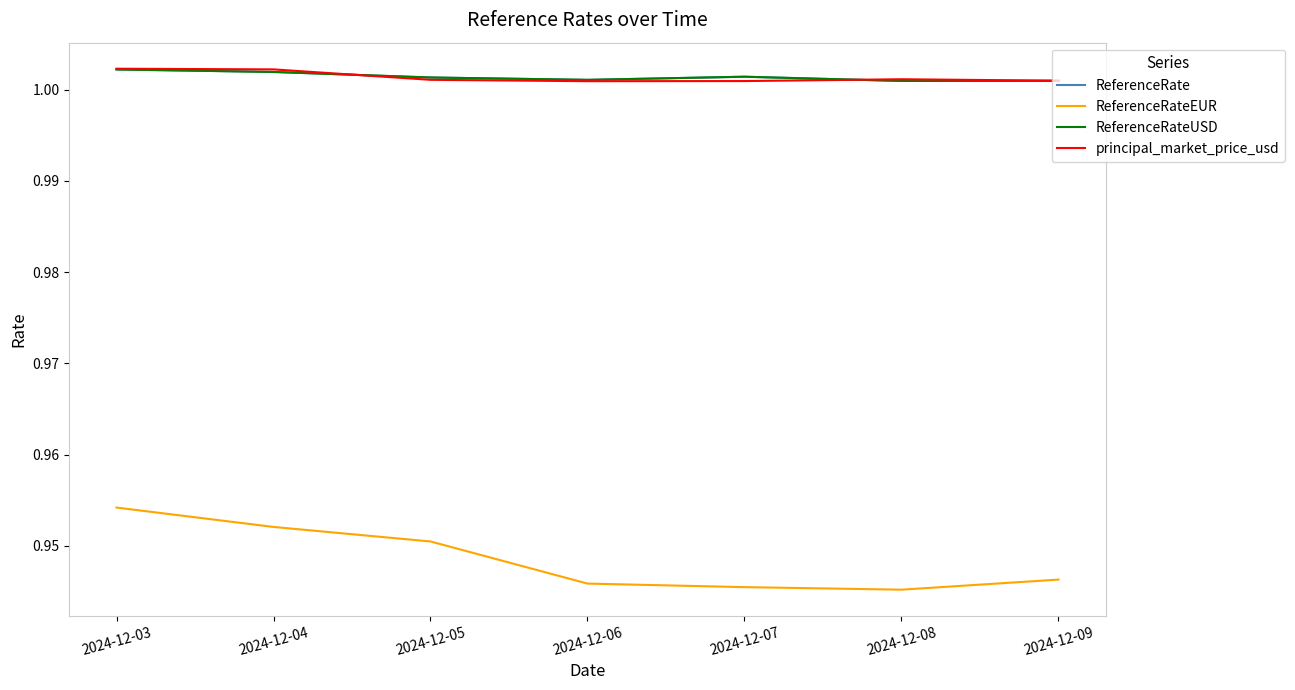

Which label corresponds to the smallest value in the chart?

2024-12-08